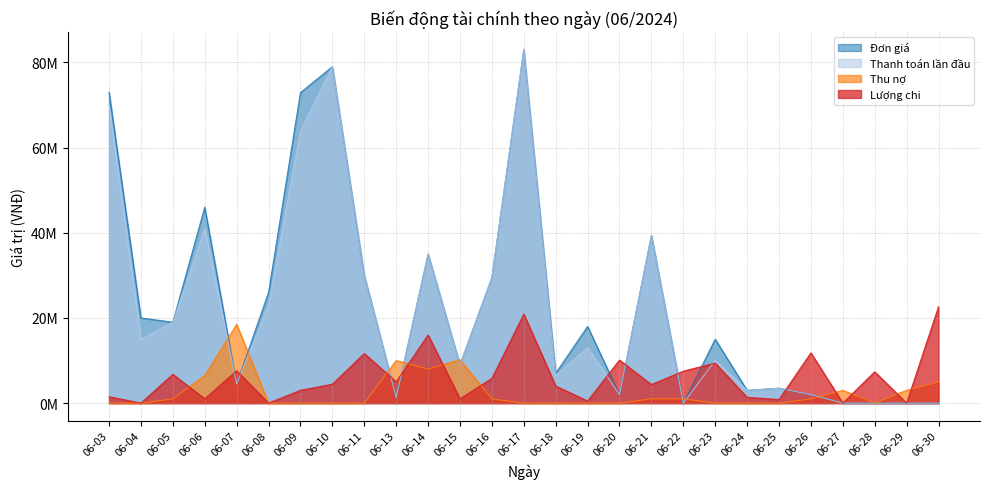

What is the difference between the maximum and minimum values in the Lượng chi series?

22624000